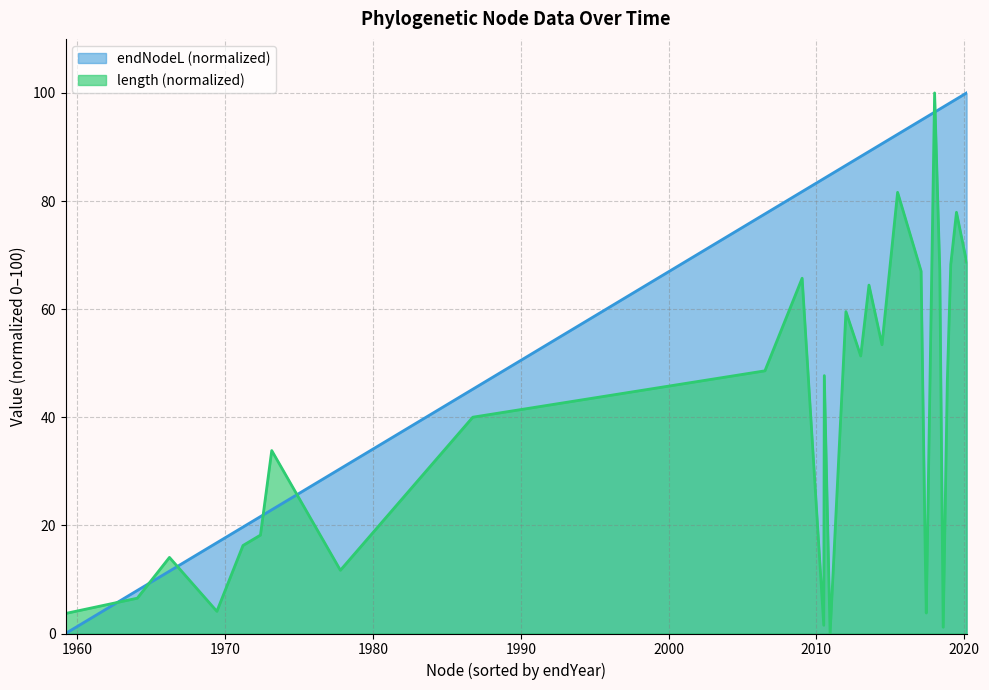

What is the difference between the highest and lowest values at 63?

18.8